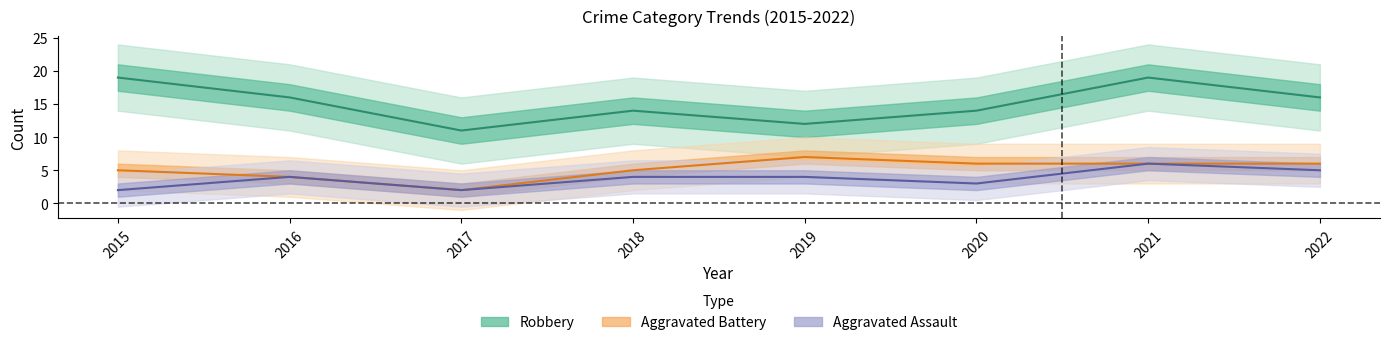

True or false: Aggravated Battery and Aggravated Assault intersect in this chart.

False